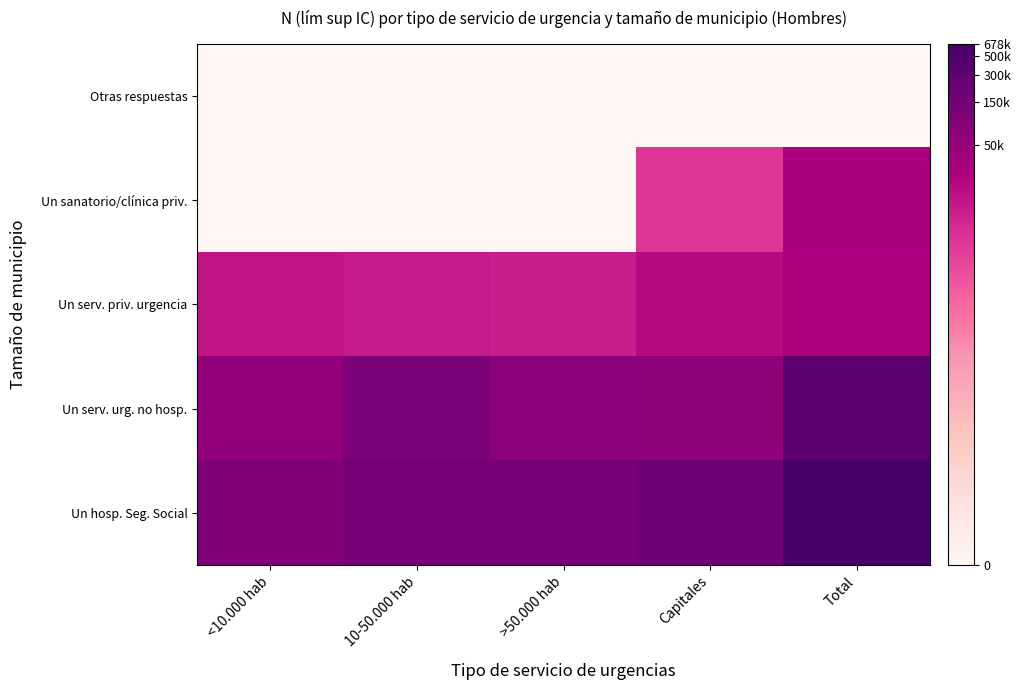

At which category is the sum across all series the highest?

Total